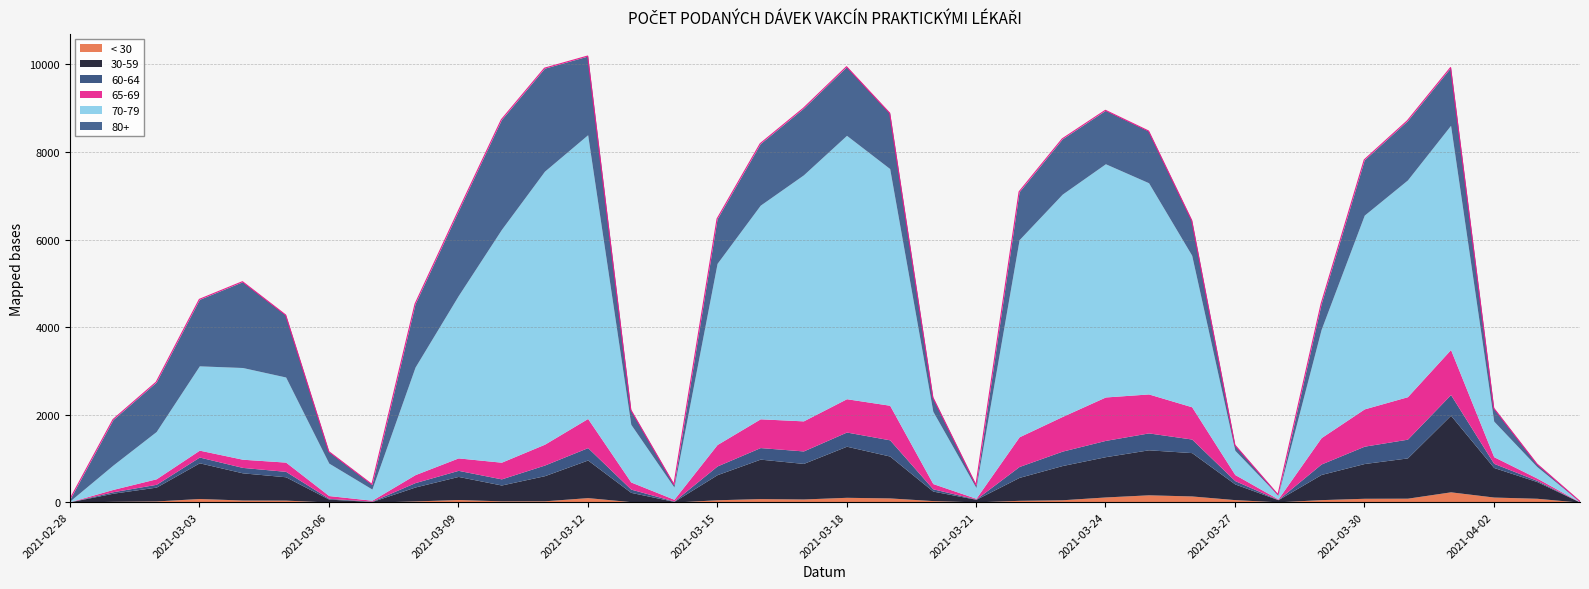

What is the greatest value displayed?

6481